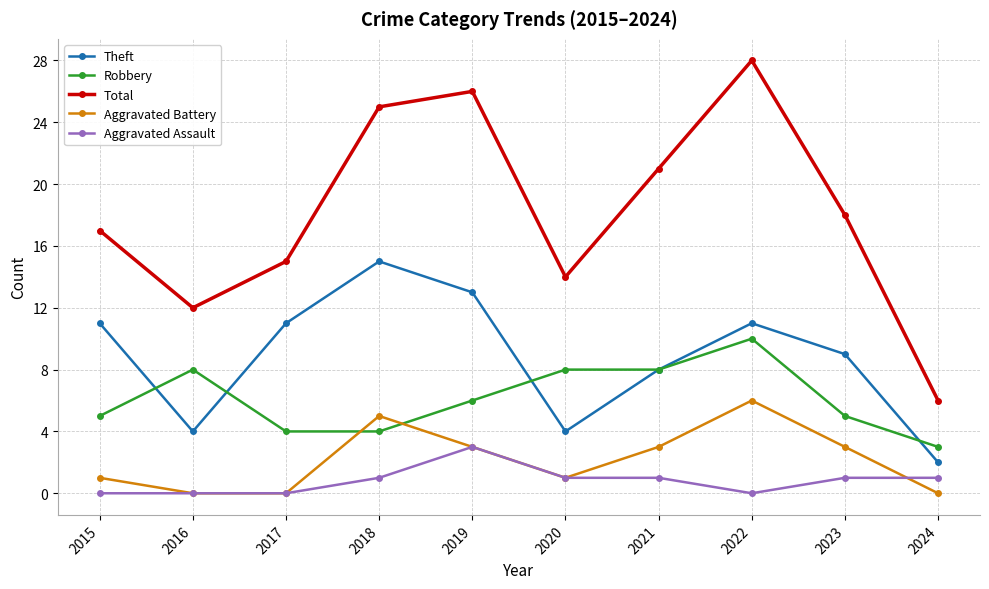

What is the sum of the Total values at 2023 and 2015?

35